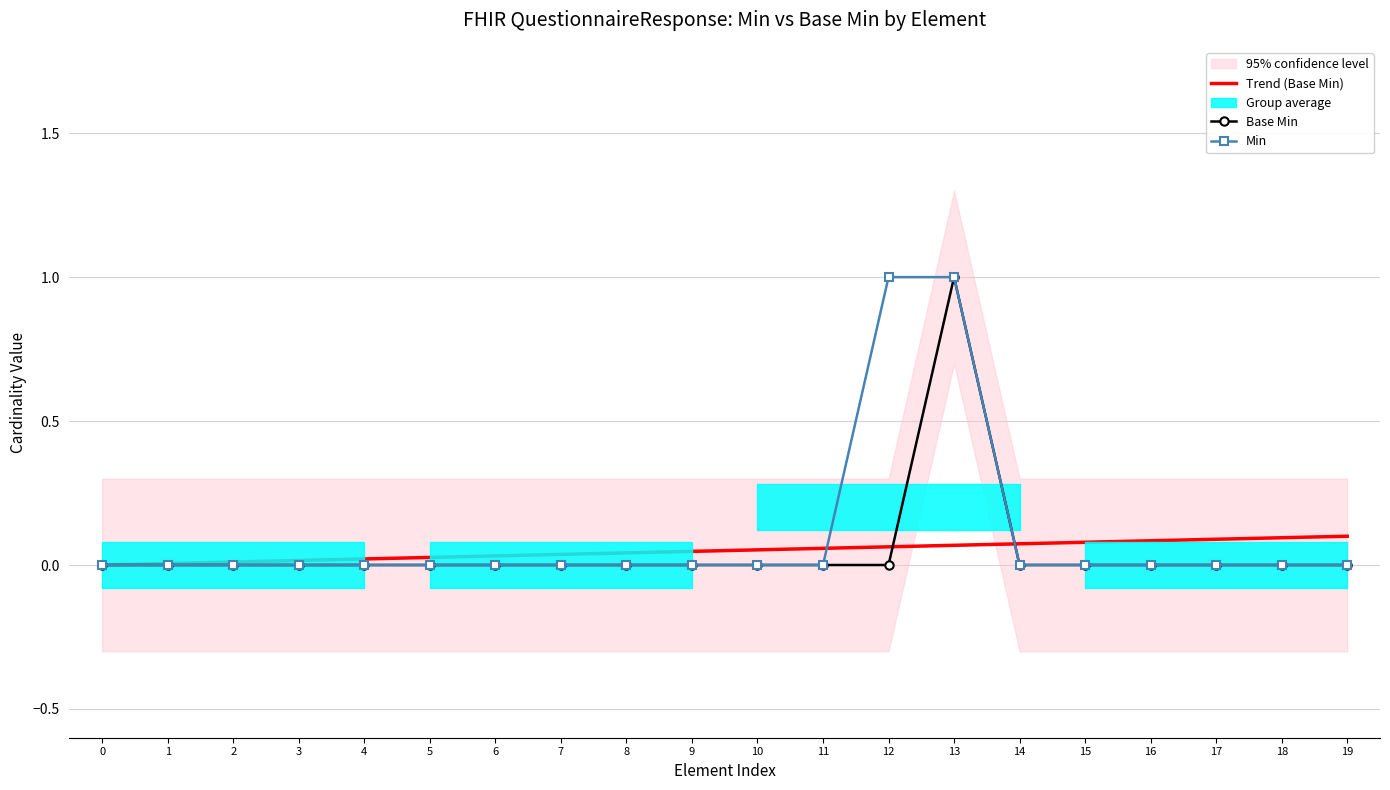

Between 17 and 11, which is larger?

17